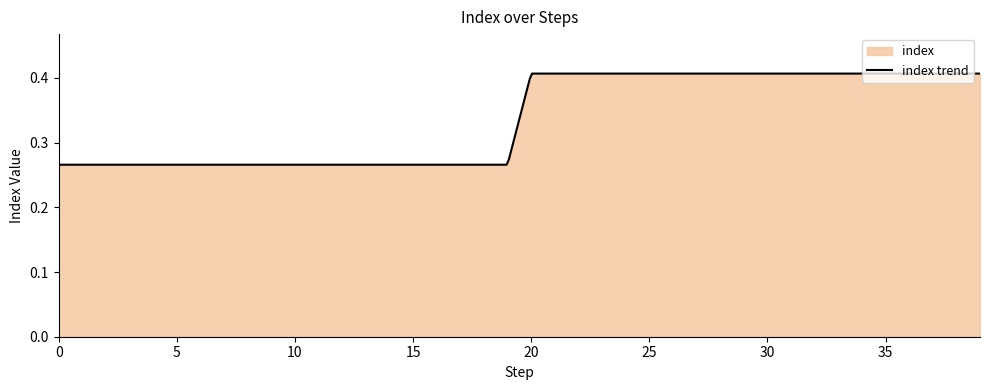

What is the value of the 2nd point from the left?

0.3